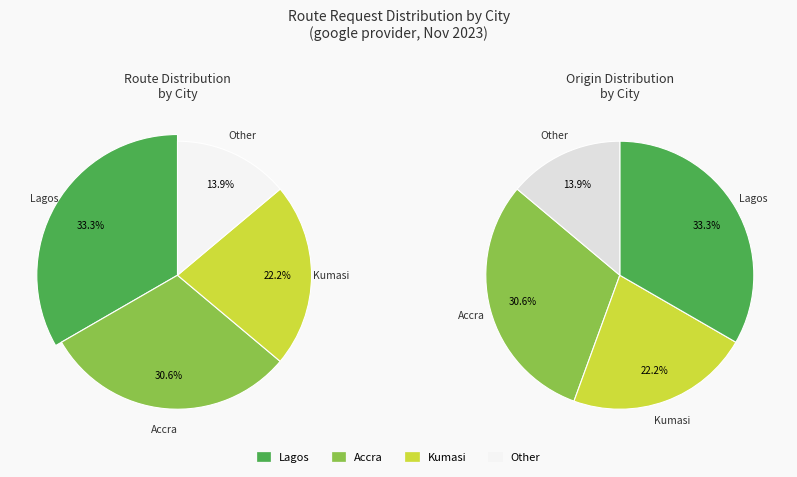

How many slices are in this pie chart?

4